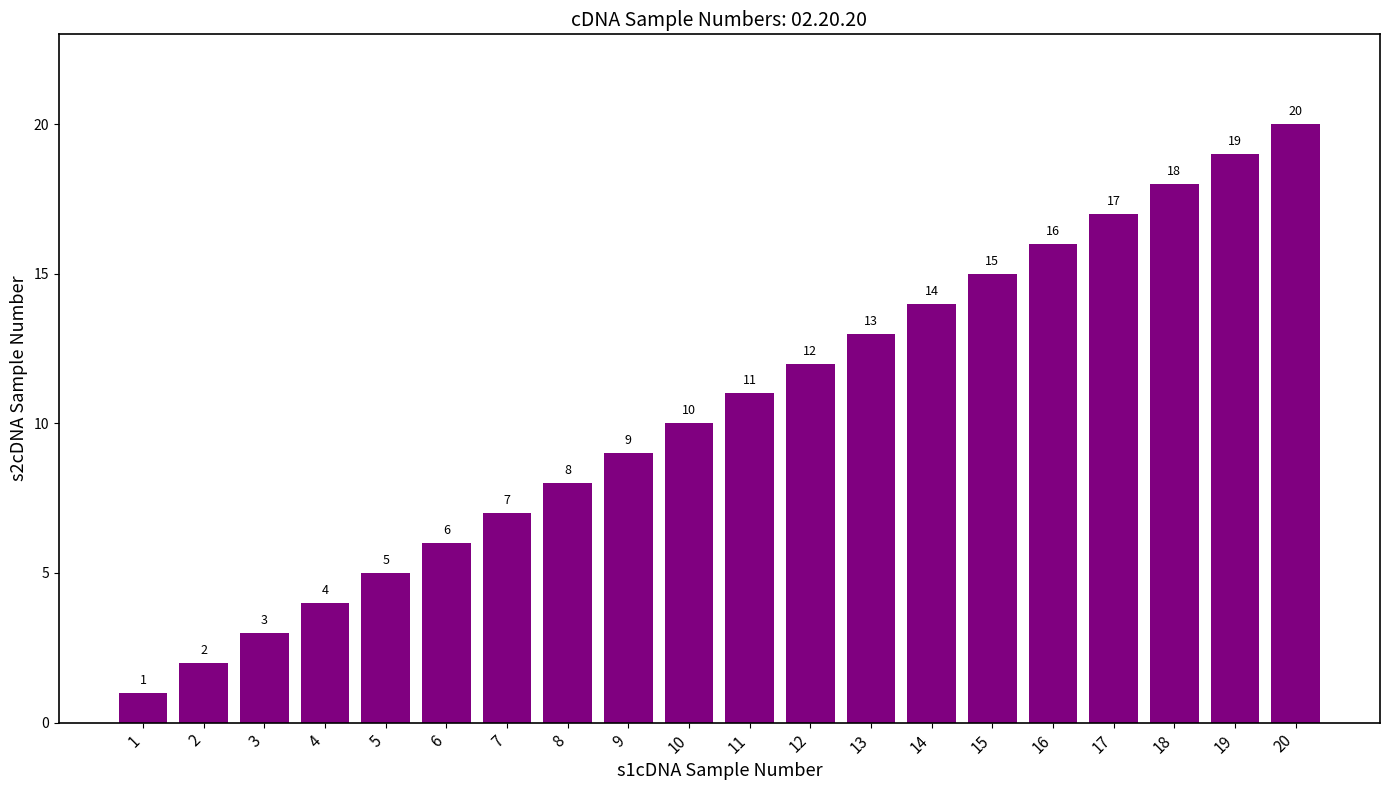

Which label corresponds to the largest value in the chart?

20